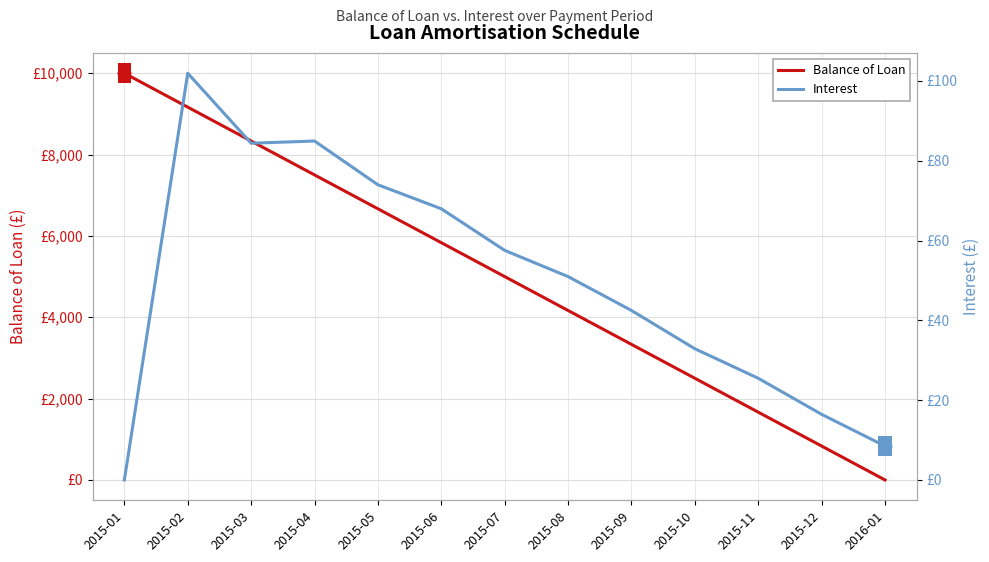

Reading left to right, transcribe all the data shown in this chart.

Balance of Loan: 2015-01=10000.0	2015-02=9166.7	2015-03=8333.3	2015-04=7500.0	2015-05=6666.7	2015-06=5833.4	2015-07=5000.0	2015-08=4166.7	2015-09=3333.4	2015-10=2500.0	2015-11=1666.7	2015-12=833.4	2016-01=0.0
Interest: 2015-01=0.0	2015-02=101.9	2015-03=84.4	2015-04=84.9	2015-05=74.0	2015-06=68.0	2015-07=57.5	2015-08=51.0	2015-09=42.5	2015-10=32.9	2015-11=25.5	2015-12=16.4	2016-01=8.5